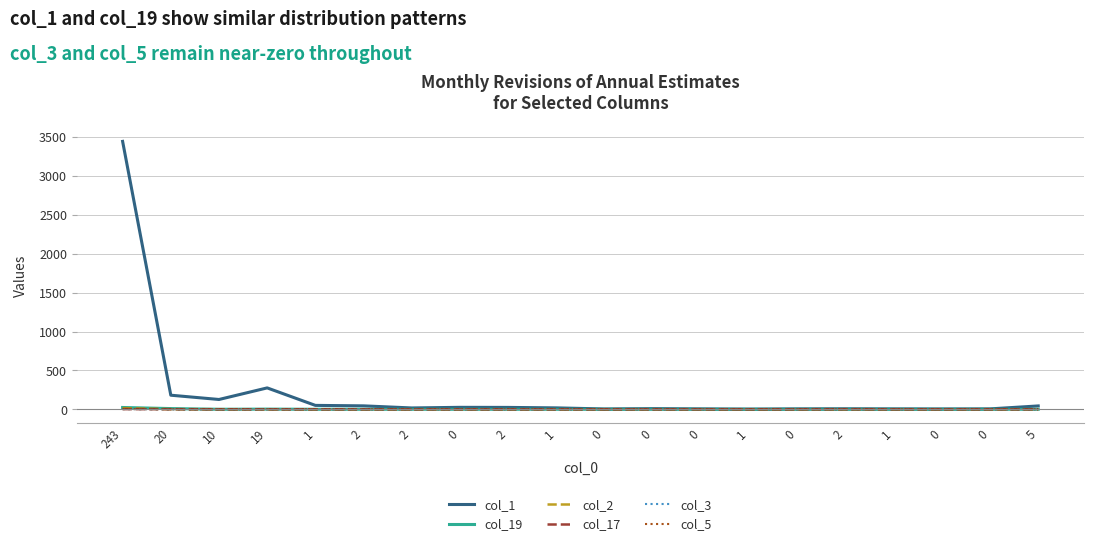

Does the chart have visible grid lines?

Yes